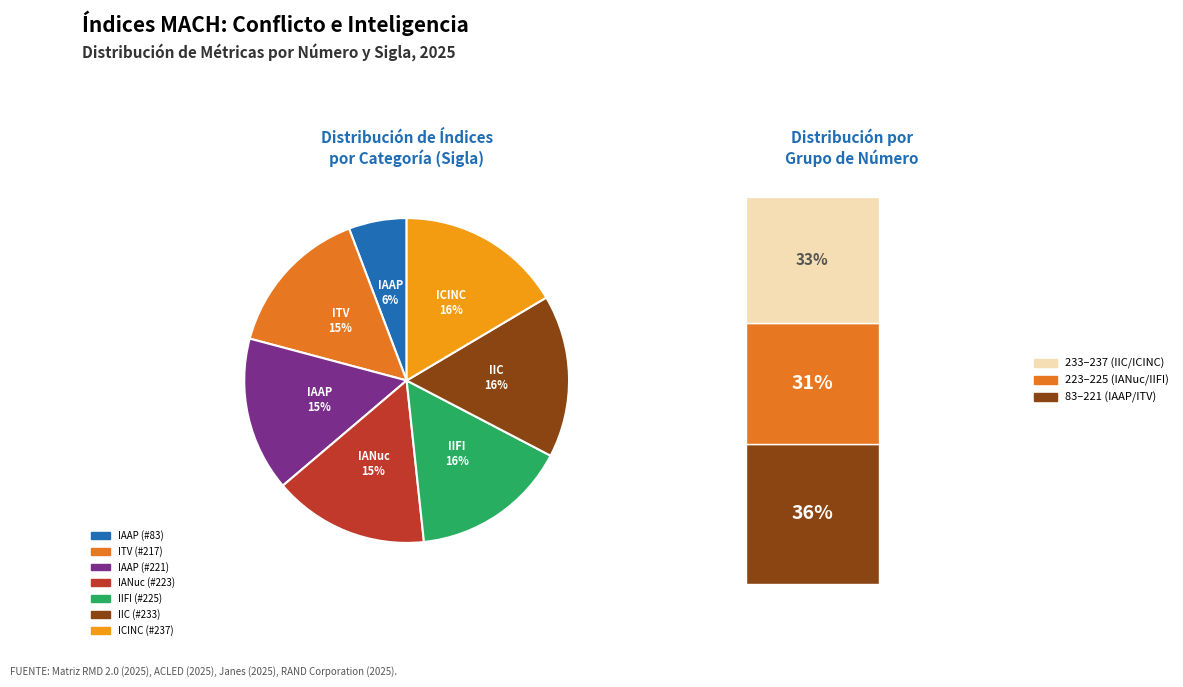

What is the change in value from IAAP (83) to ICINC (237)?

+154